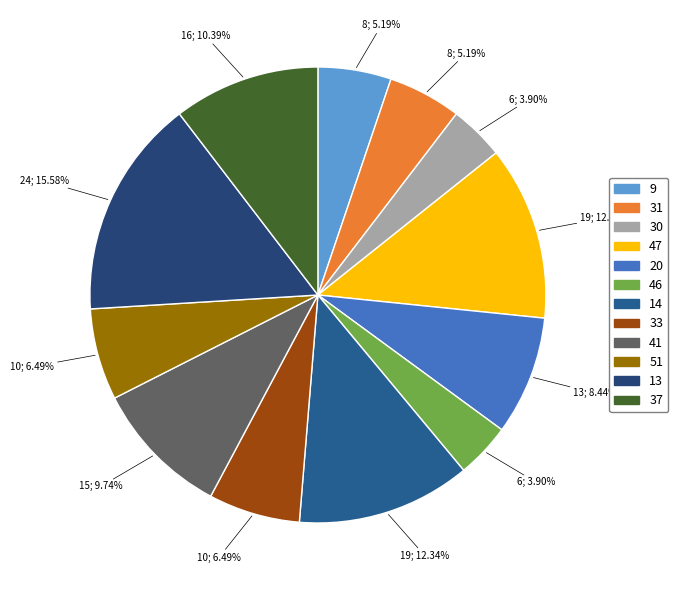

Is 30 the majority of the pie?

No